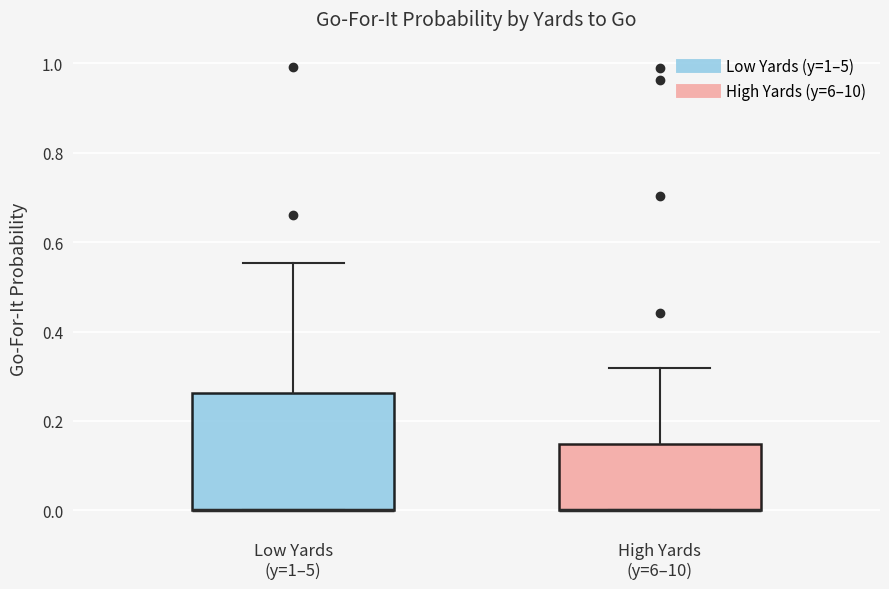

Reading left to right, read every box against the y-axis: the position of its median line, the range the box covers, and the ends of its whiskers. The values are not printed on the chart, so give them approximately, as read against the axis.

Low Yards (y=1–5): median 0.00 (drawn on the box's lower edge), box 0.00 to 0.26, whiskers 0.00 to 0.56
High Yards (y=6–10): median 0.00 (drawn on the box's lower edge), box 0.00 to 0.14, whiskers 0.00 to 0.32